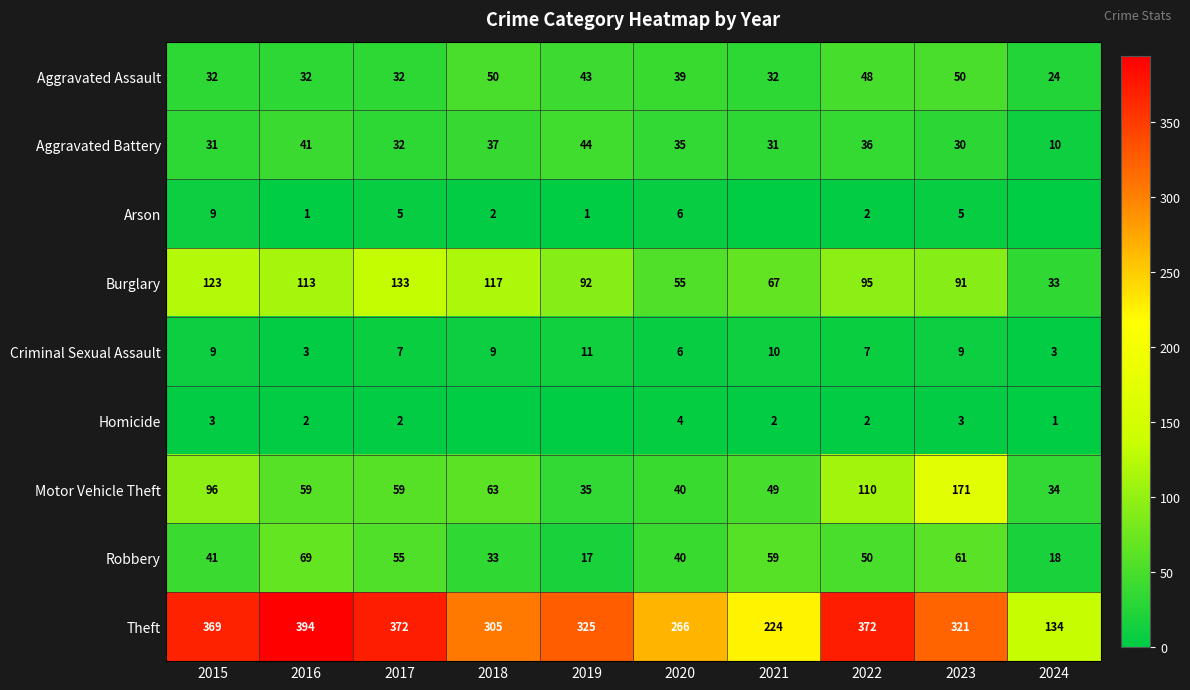

Rank the categories by Robbery value from lowest to highest.

2019, 2024, 2018, 2020, 2015, 2022, 2017, 2021, 2023, 2016